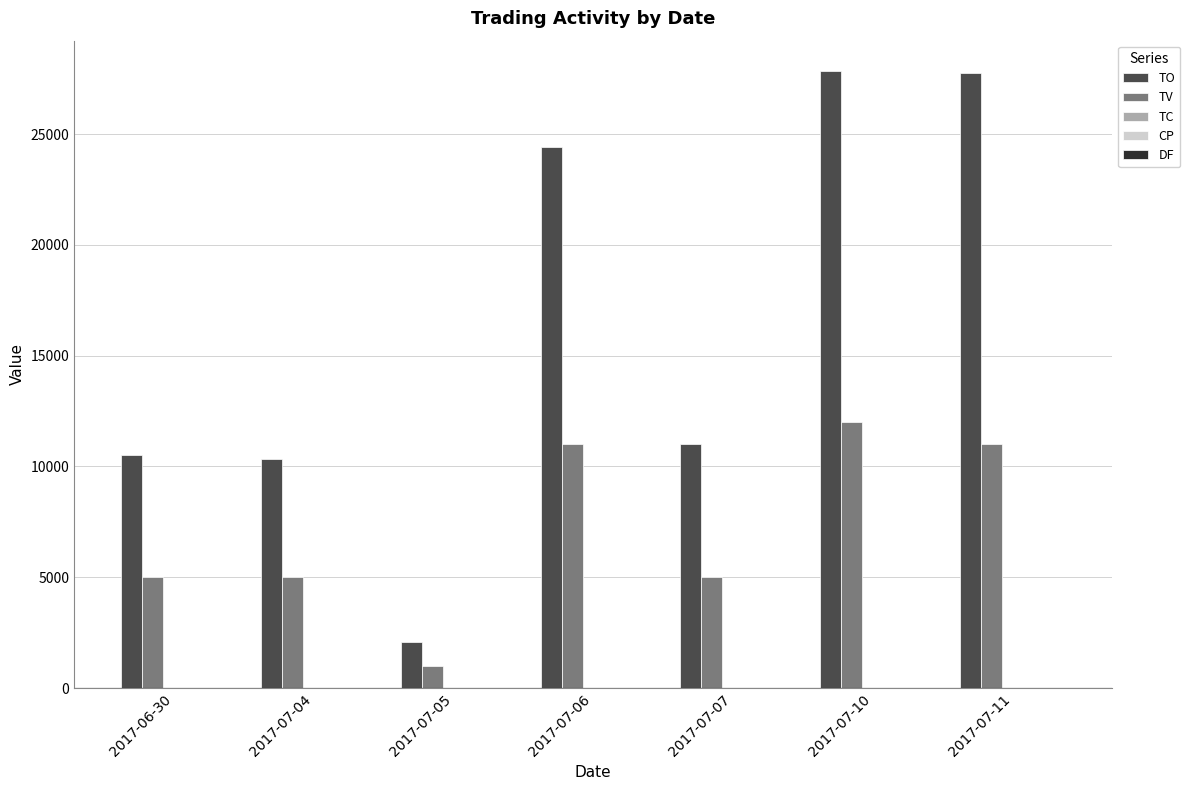

What is the sum of all TO values?

113940.0